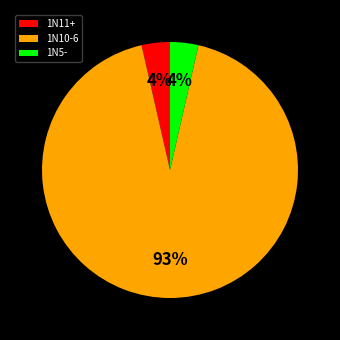

Is the sum of 1N10-6 and 1N5- greater than half?

Yes